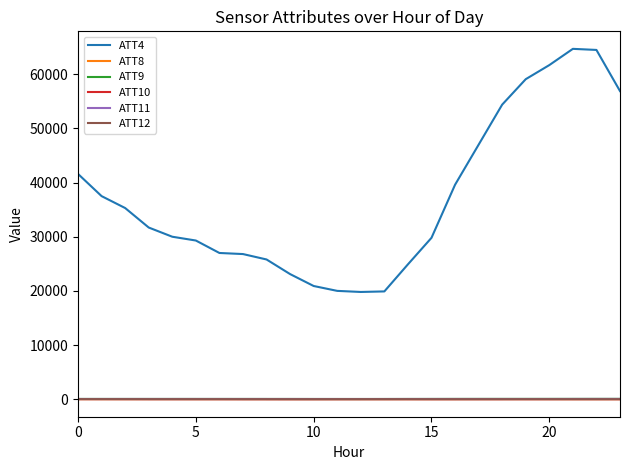

Which series has the widest spread of values?

ATT4